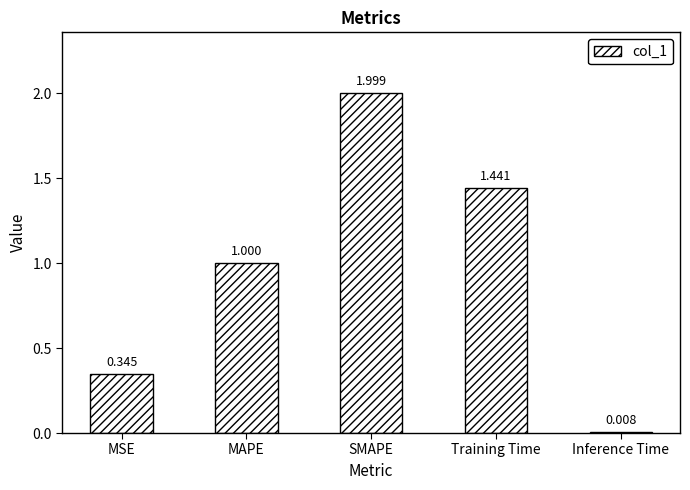

Does the chart contain any negative values?

No